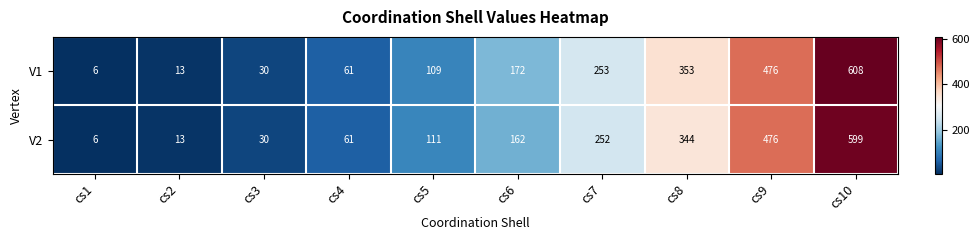

At which category is the sum across all series the highest?

cs10